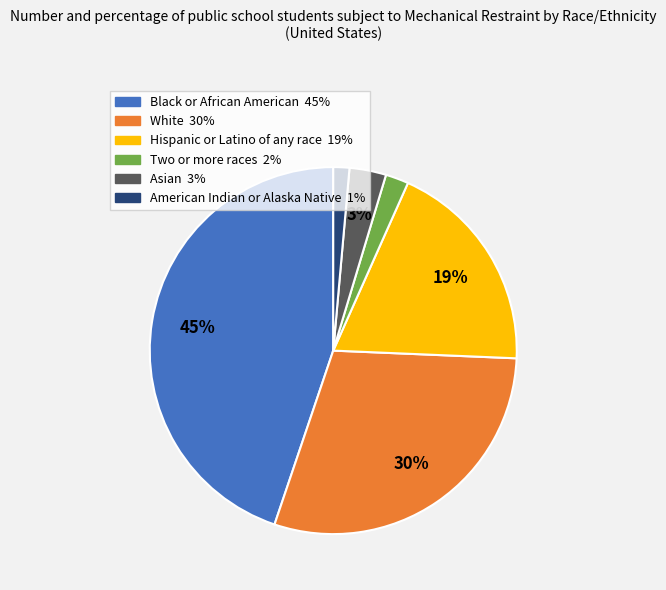

Count the number of slices in the pie.

6